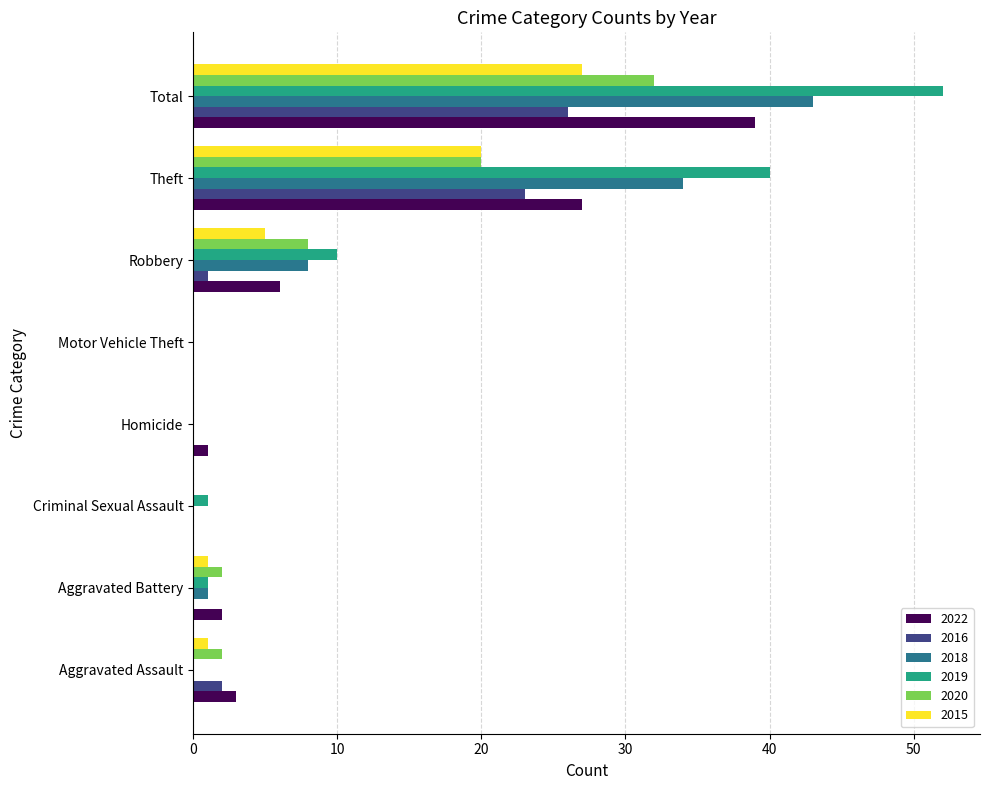

What is the total value across all series at Total?

219